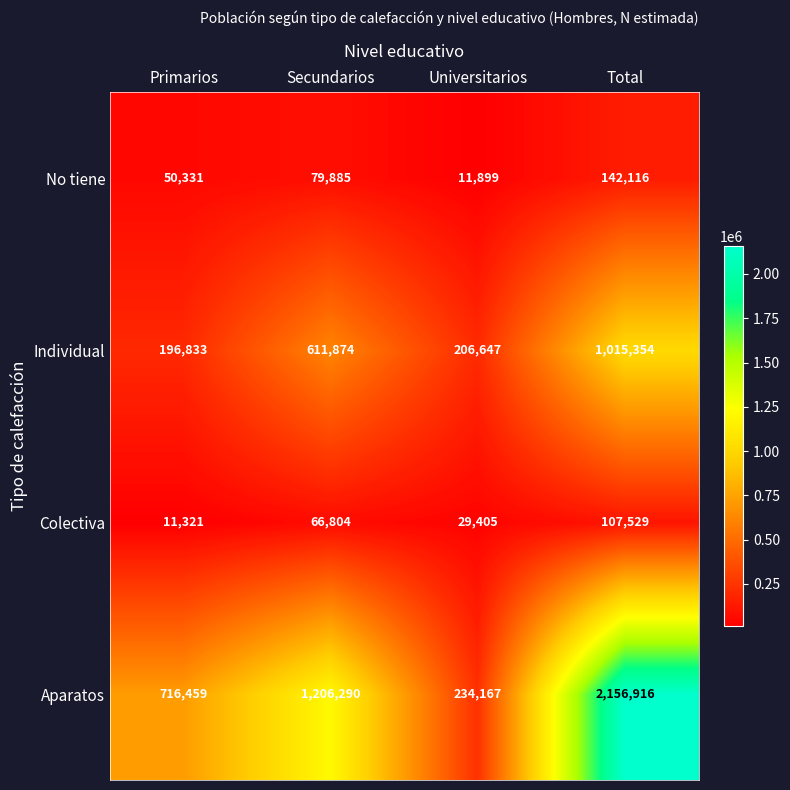

At how many categories does at least one series exceed 32038?

4